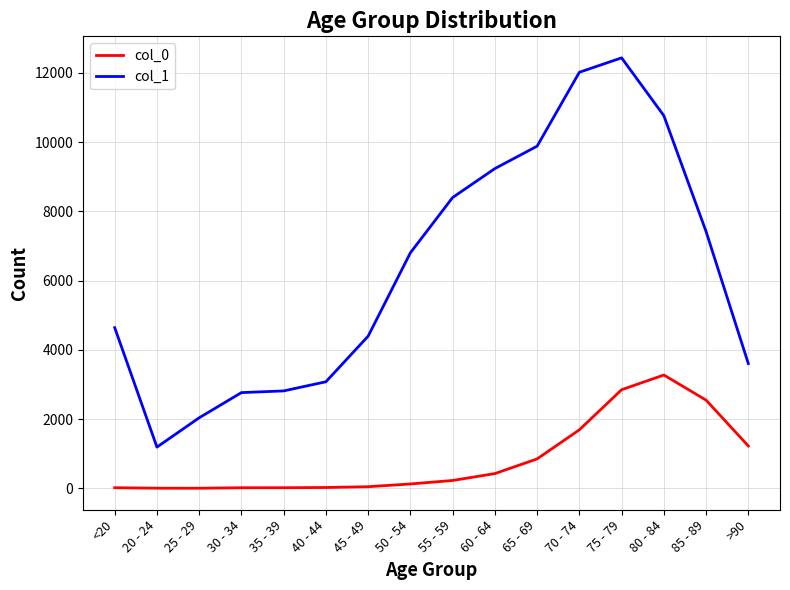

What value does the col_0 series have at 85 - 89, to the nearest 10?

2550